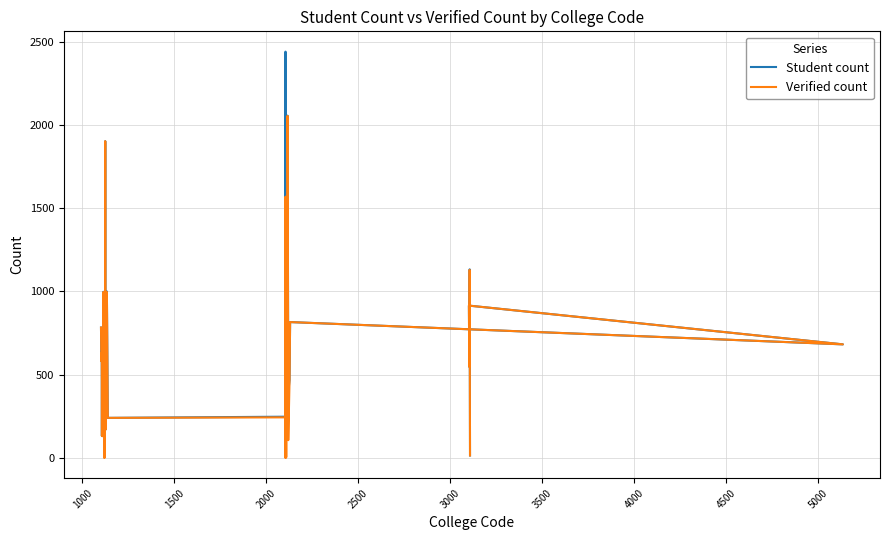

What is the average value of the Verified count series?

540